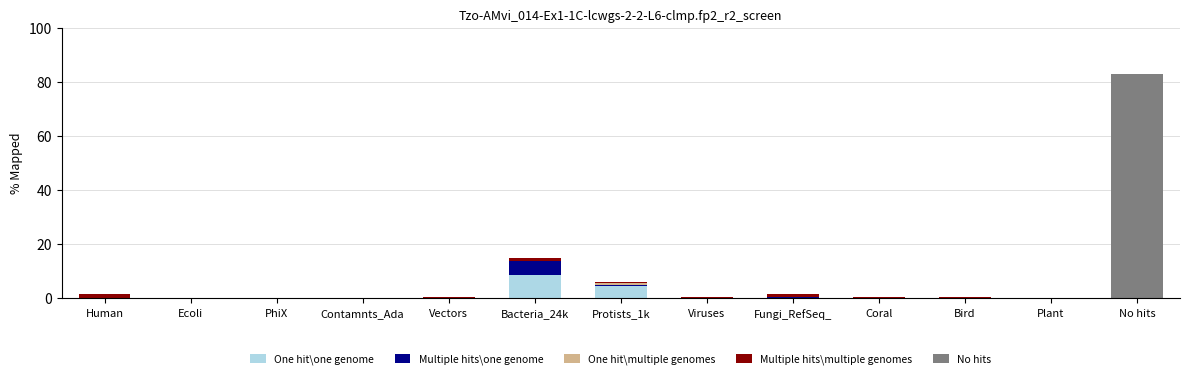

The value of One hit\one genome at Fungi_RefSeq_ is 0.0. True or false?

True